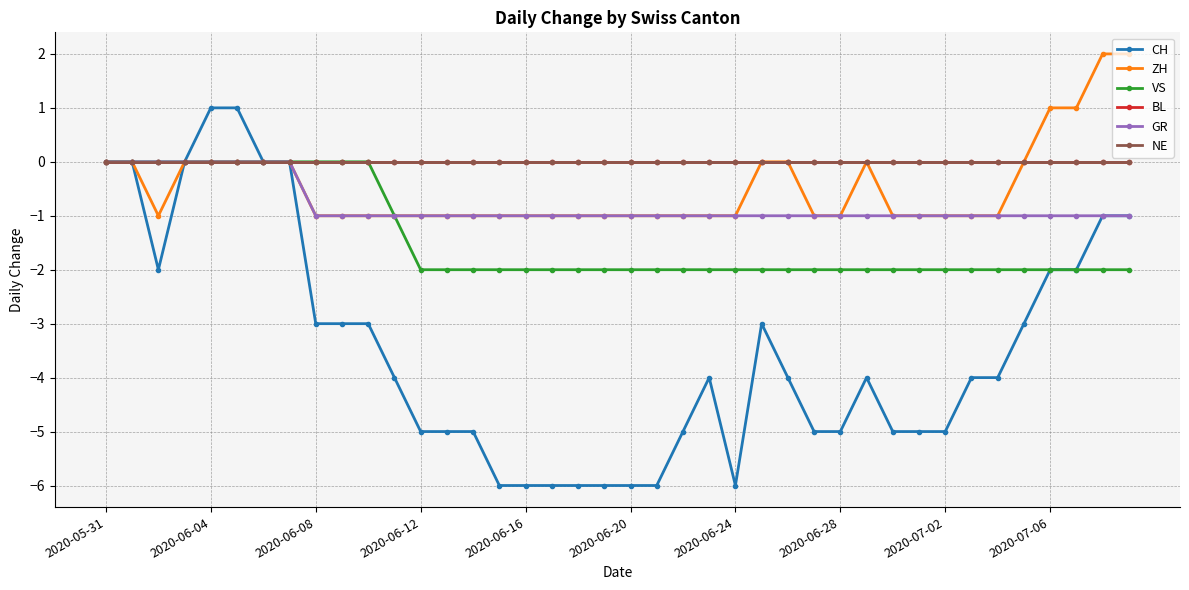

At which label does BL reach its peak?

2020-05-31